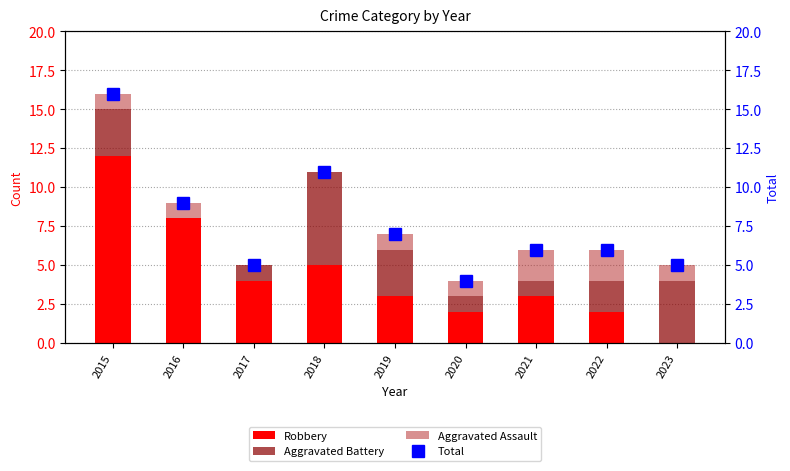

What is the total value across all series at 2020?

8